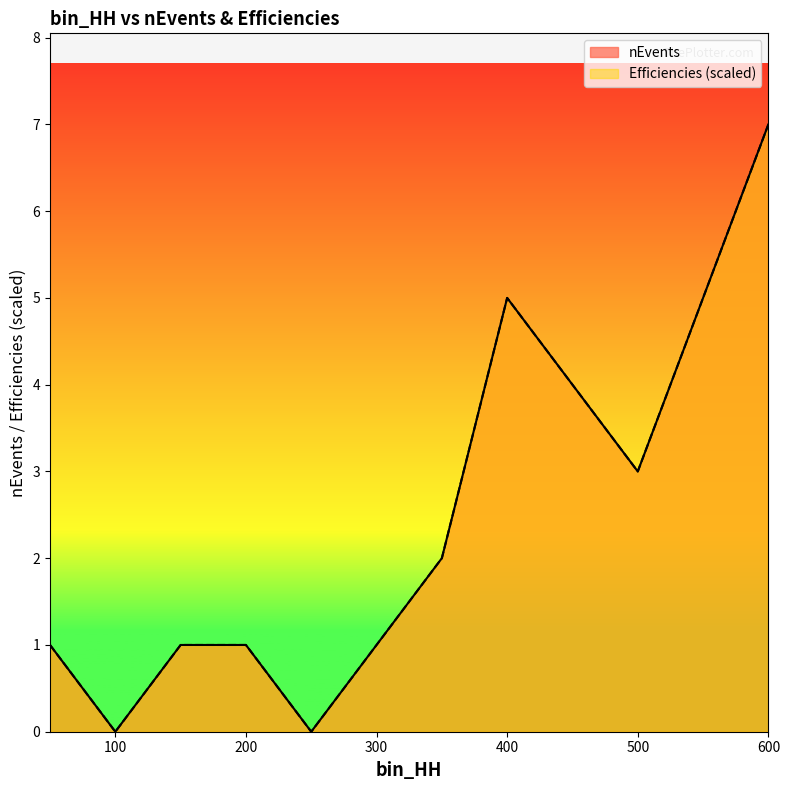

Reading right to left, extract all data points from this chart.

nEvents: 600=7.0	500=3.0	400=5.0	350=2.0	300=1.0	250=0.0	200=1.0	150=1.0	100=0.0	50=1.0
Efficiencies: 600=7.0	500=3.0	400=5.0	350=2.0	300=1.0	250=0.0	200=1.0	150=1.0	100=0.0	50=1.0